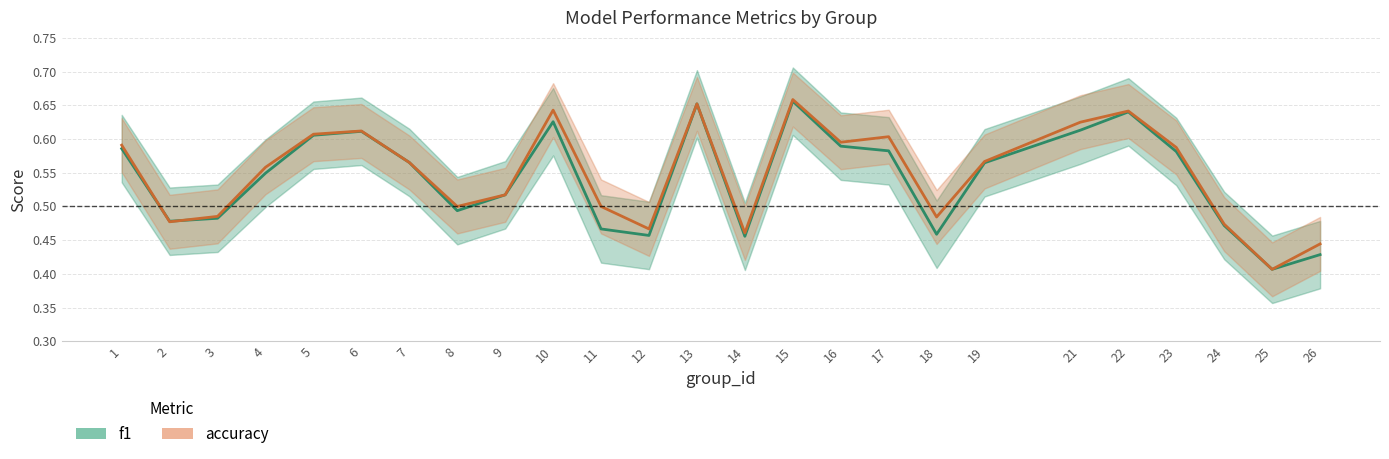

At which label is accuracy closest to 0?

25